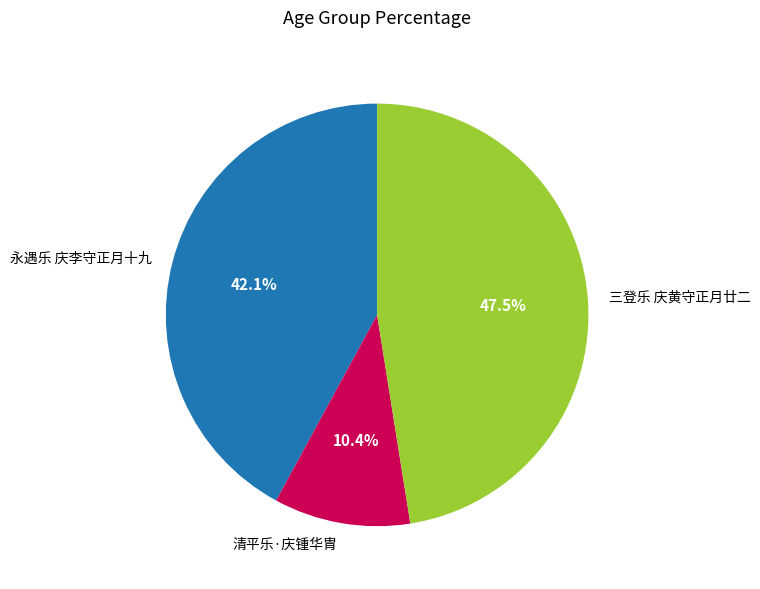

To the nearest percent, what is the average slice percentage?

33%